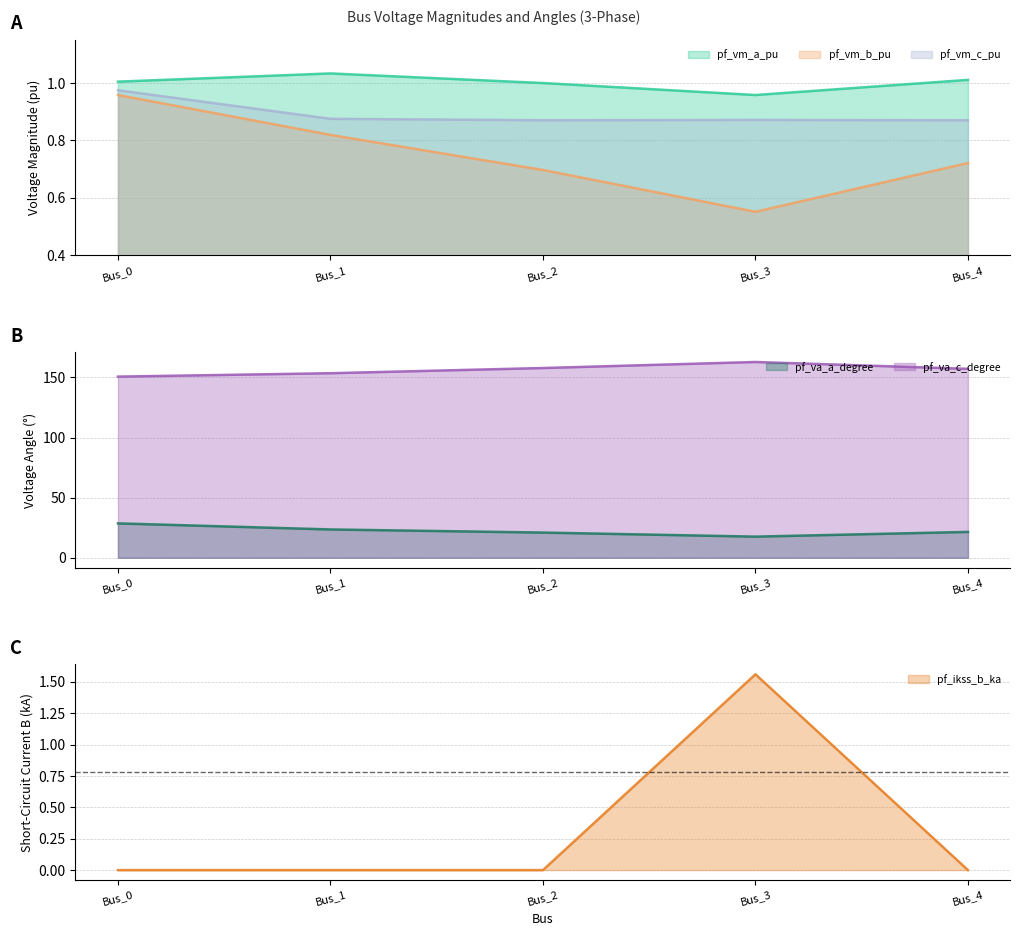

Which series has the largest range (max minus min)?

pf_va_c_degree